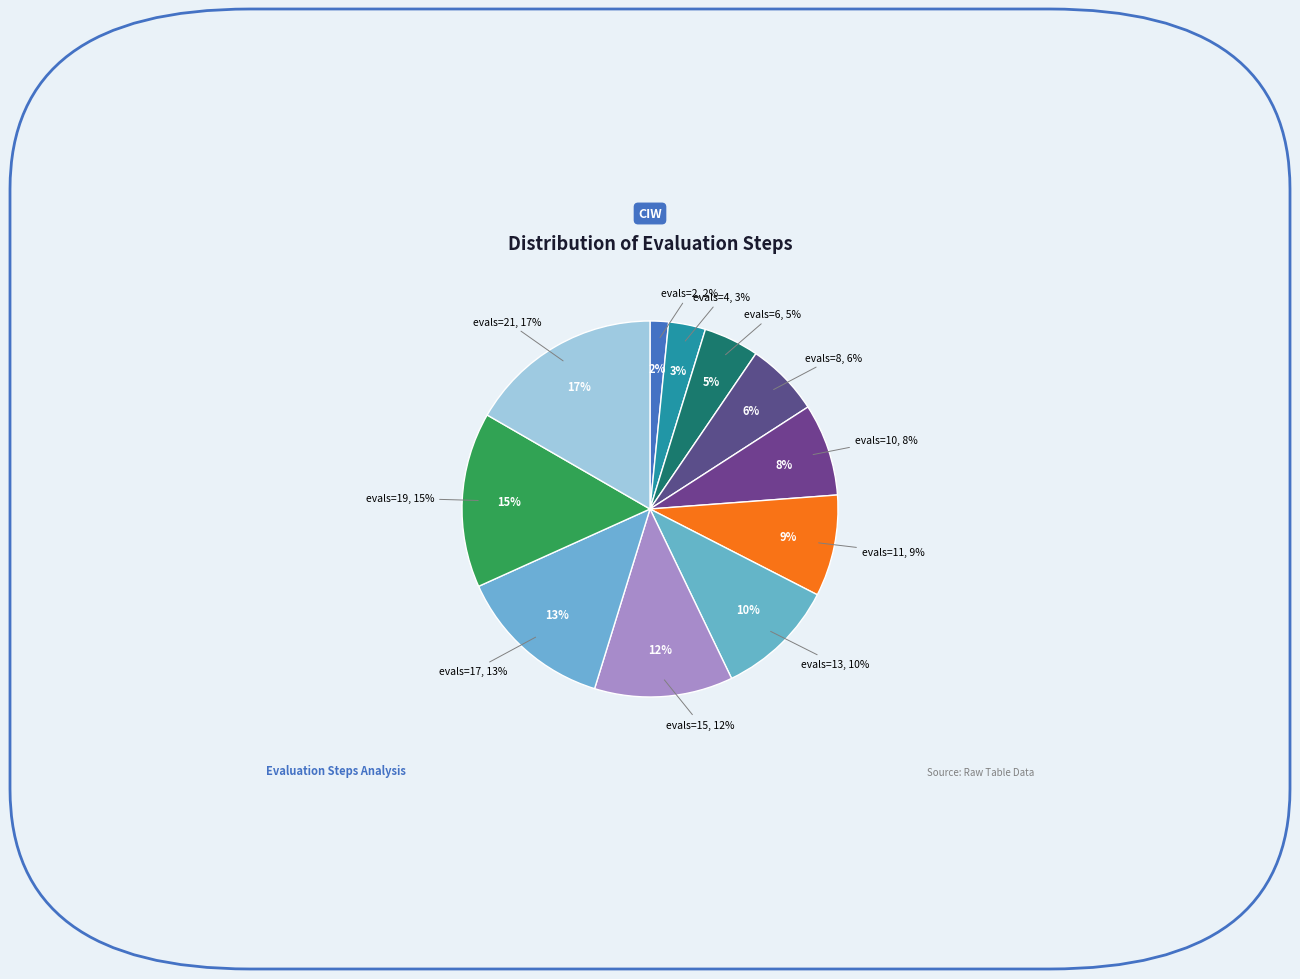

To the nearest percent, what is the difference between the largest and smallest slice percentages?

15%